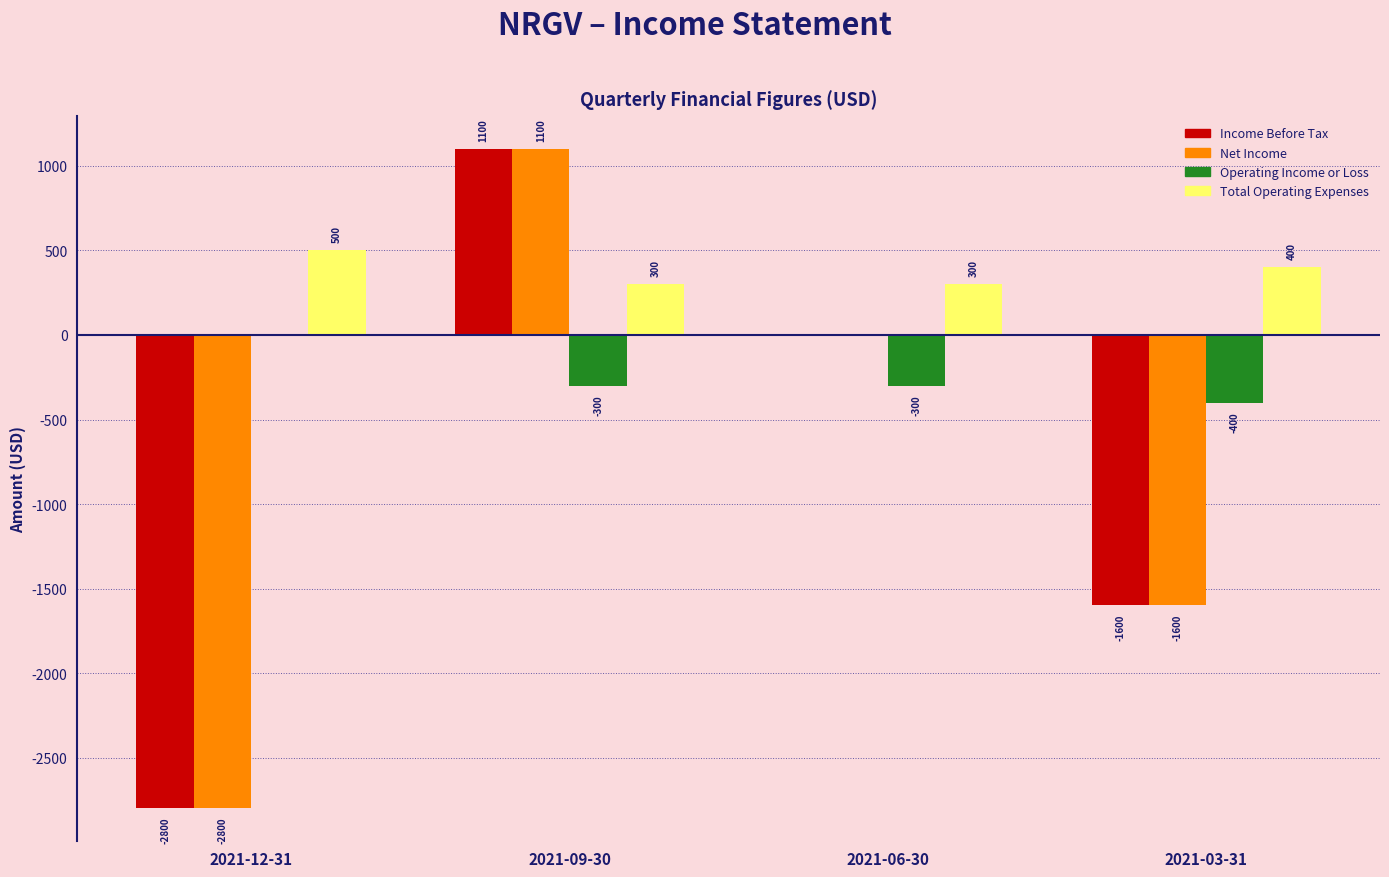

Reading left to right, what are all the values shown in this chart?

Income Before Tax: 2021-12-31=-2800	2021-09-30=1100	2021-06-30=0	2021-03-31=-1600
Net Income: 2021-12-31=-2800	2021-09-30=1100	2021-06-30=0	2021-03-31=-1600
Operating Income or Loss: 2021-12-31=0	2021-09-30=-300	2021-06-30=-300	2021-03-31=-400
Total Operating Expenses: 2021-12-31=500	2021-09-30=300	2021-06-30=300	2021-03-31=400